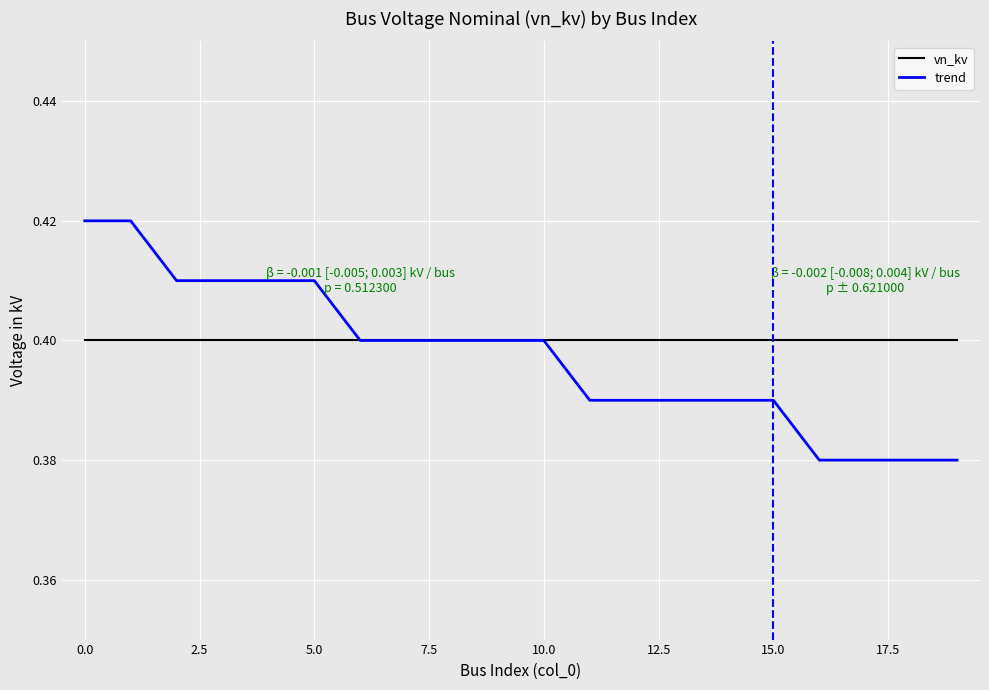

List the series in order of their peak value, highest first.

trend, vn_kv